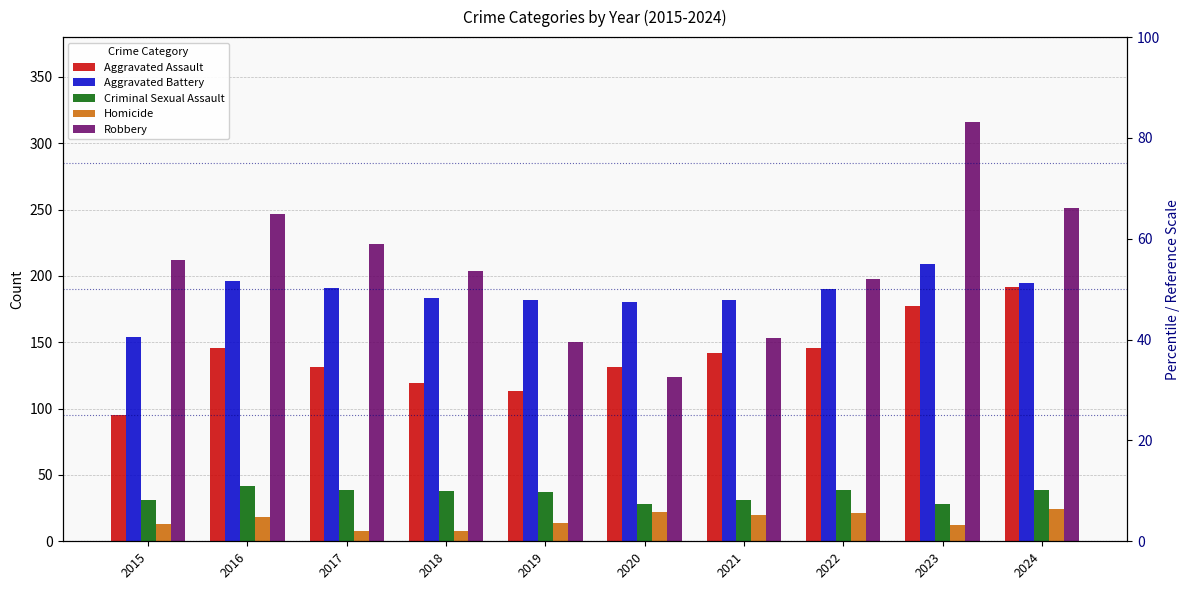

Rank the categories by Homicide value from lowest to highest.

2017, 2018, 2023, 2015, 2019, 2016, 2021, 2022, 2020, 2024